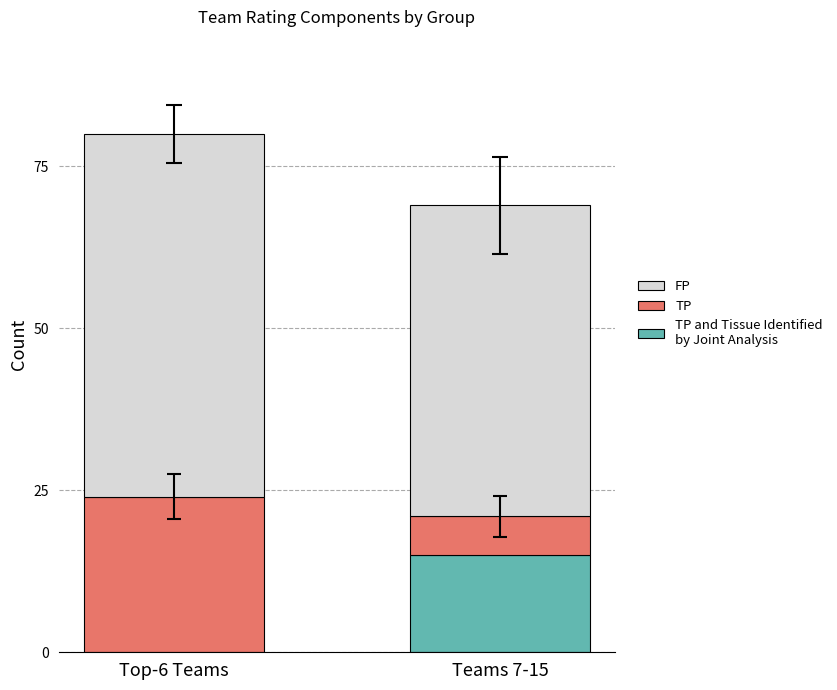

What is the total value across all series at Teams 7-15?

69